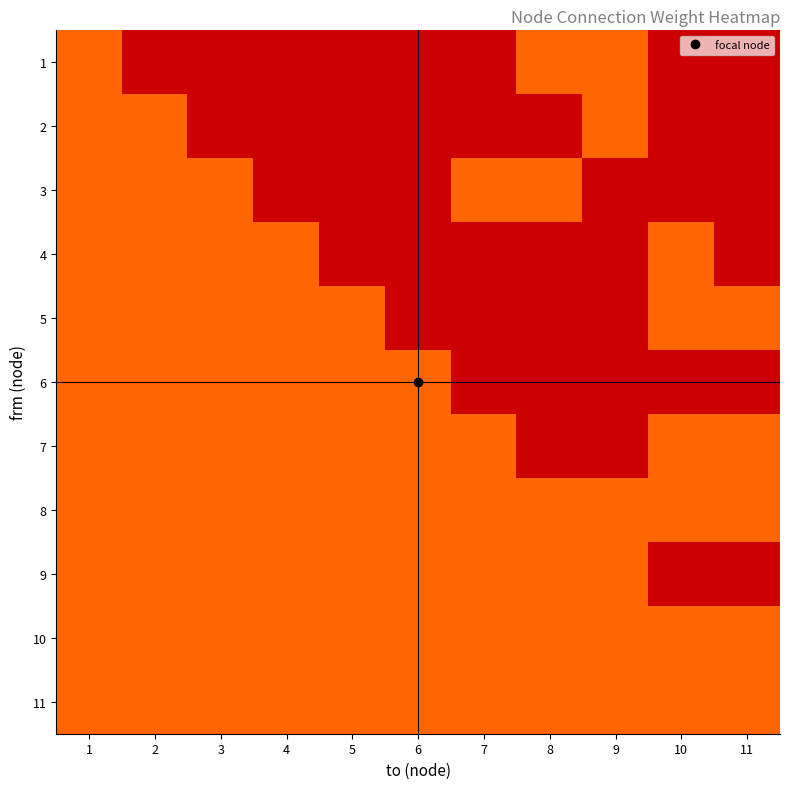

How many series are shown in this chart?

11